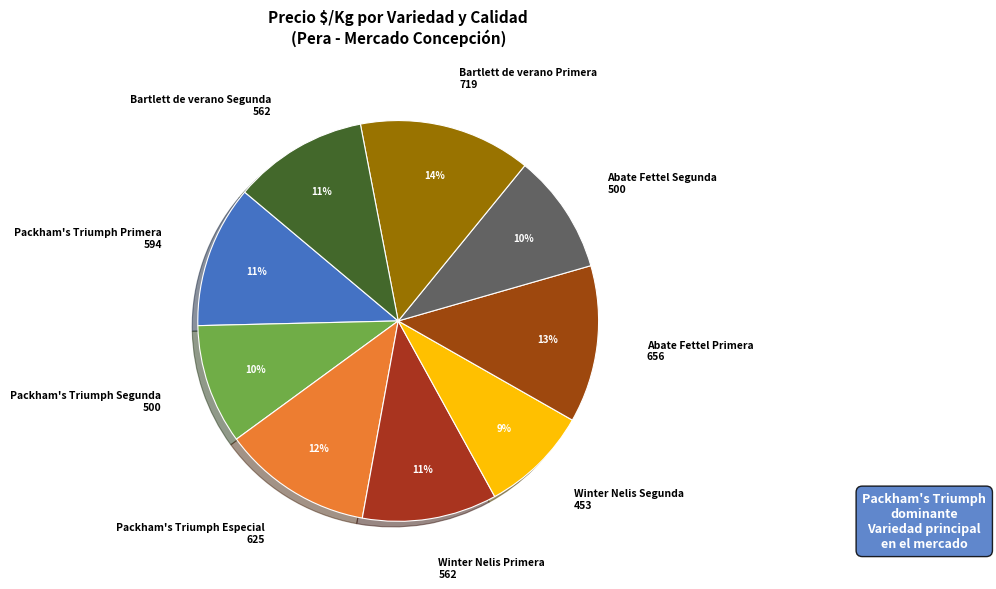

Do Winter Nelis Primera and Packham's Triumph Primera together represent more than half of the pie?

No